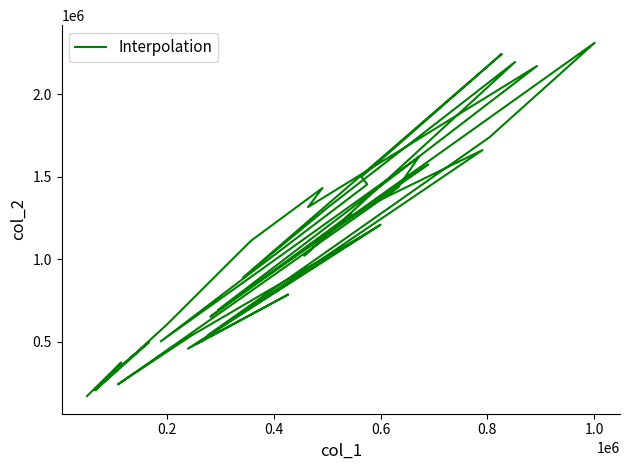

Reading left to right, extract all data points from this chart.

171000	374370	282680	496710	205550	605210	1111150	1430860	1315320	2170010	1455450	1184680	691710	1573210	1317480	1660950	486590	786270	458120	1209210	784830	541560	1738370	2310370	651740	1273960	1021150	2194490	1320830	888360	2243160	1498540	1453100	502080	1617290	1434840	512690	242170	538250	1159030